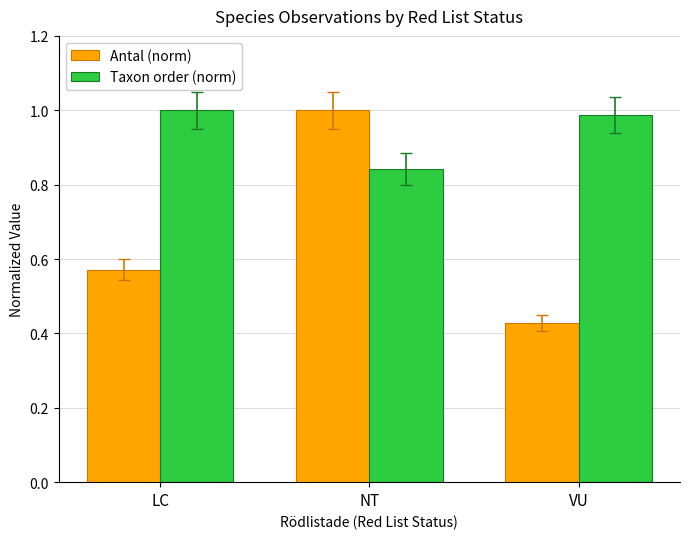

Rank the series at LC from highest to lowest value.

Taxon order (norm), Antal (norm)